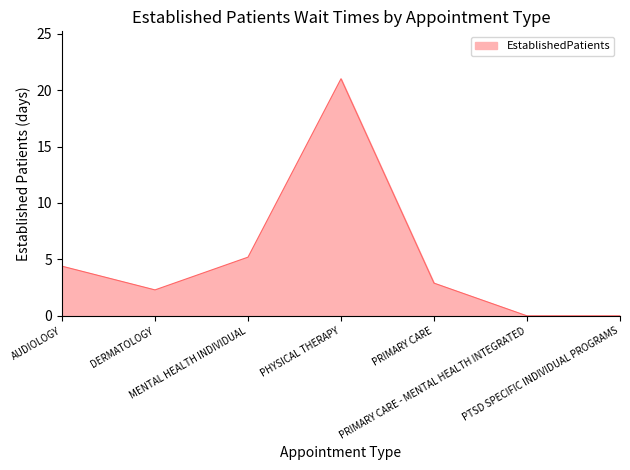

The value at PHYSICAL THERAPY is 21.0. True or false?

True